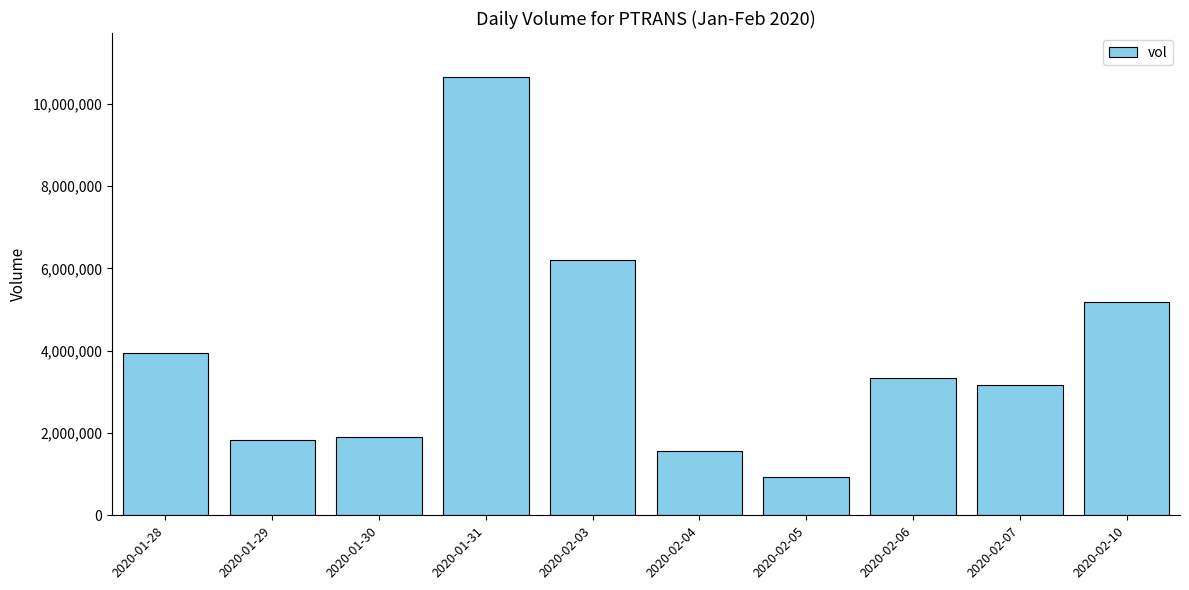

What is the label of the 4th bar from the right?

2020-02-05